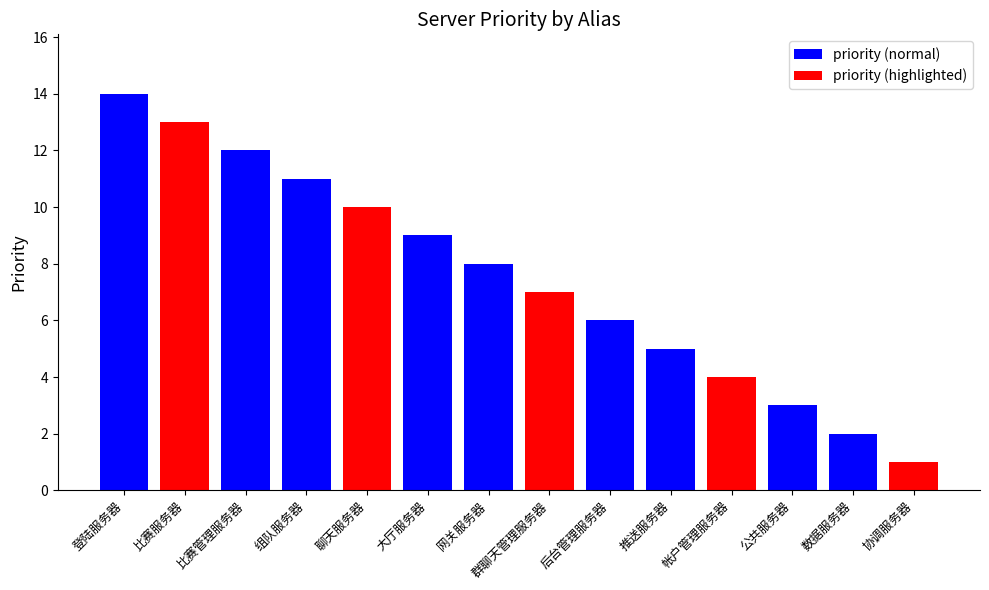

Where does the data first go above 8?

登陆服务器